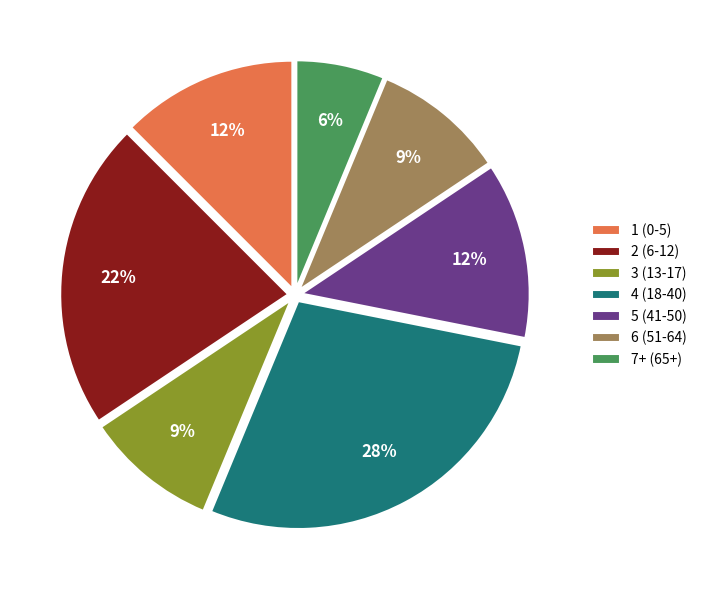

How many segments does this pie chart have?

7